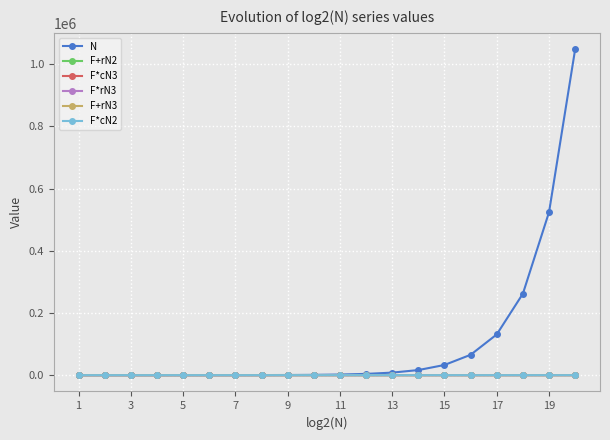

How many lines are shown in the chart?

6